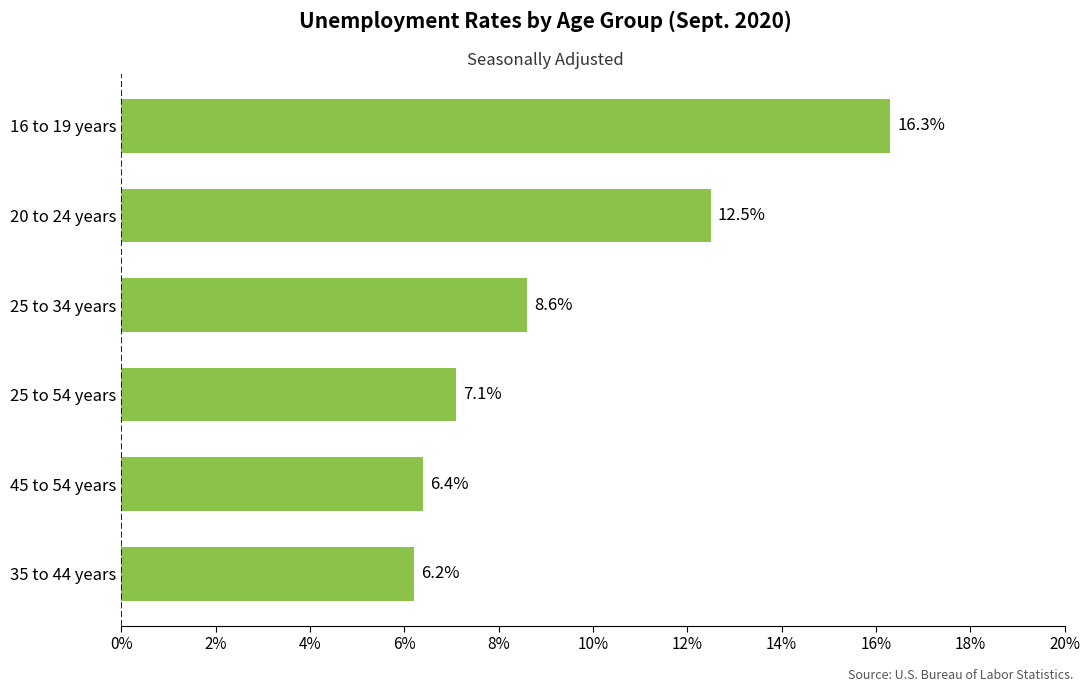

Is it true that the value at 25 to 54 years is 7.1?

True